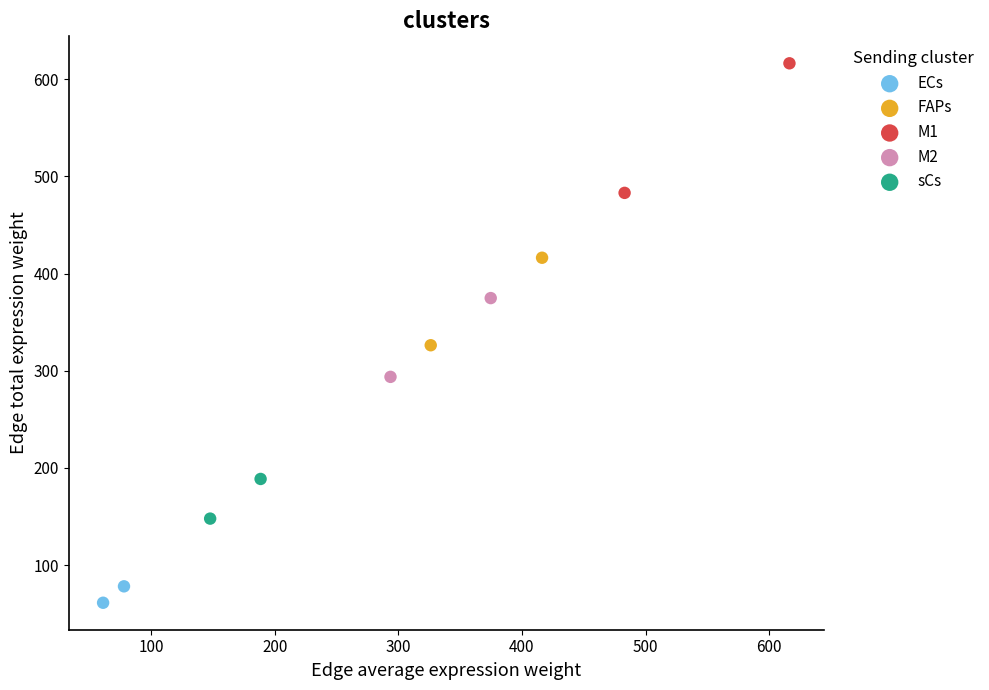

Which series contains the lowest Y value?

ECs